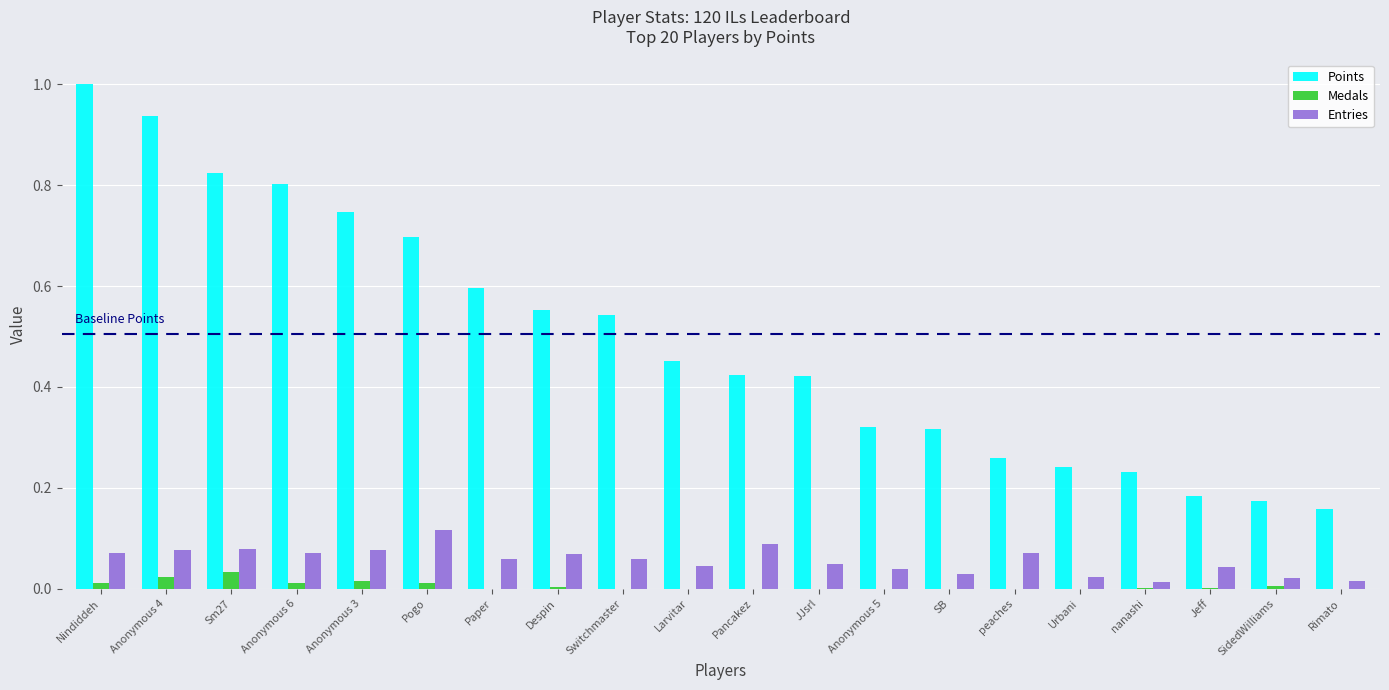

Which series has the largest total across all categories?

Points